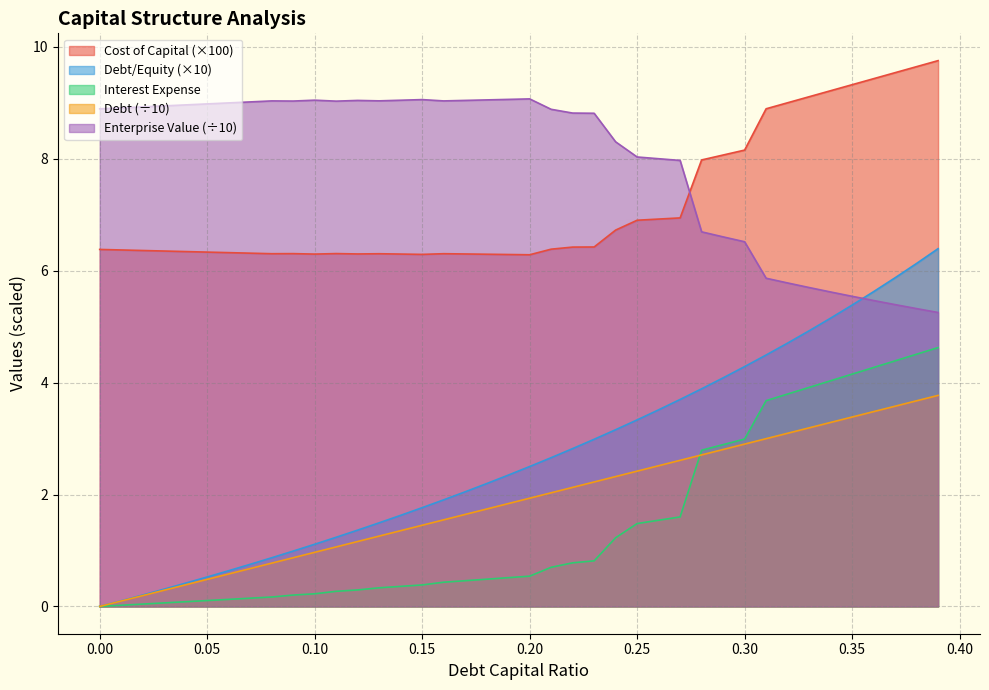

What is the maximum value shown in the chart?

9.8